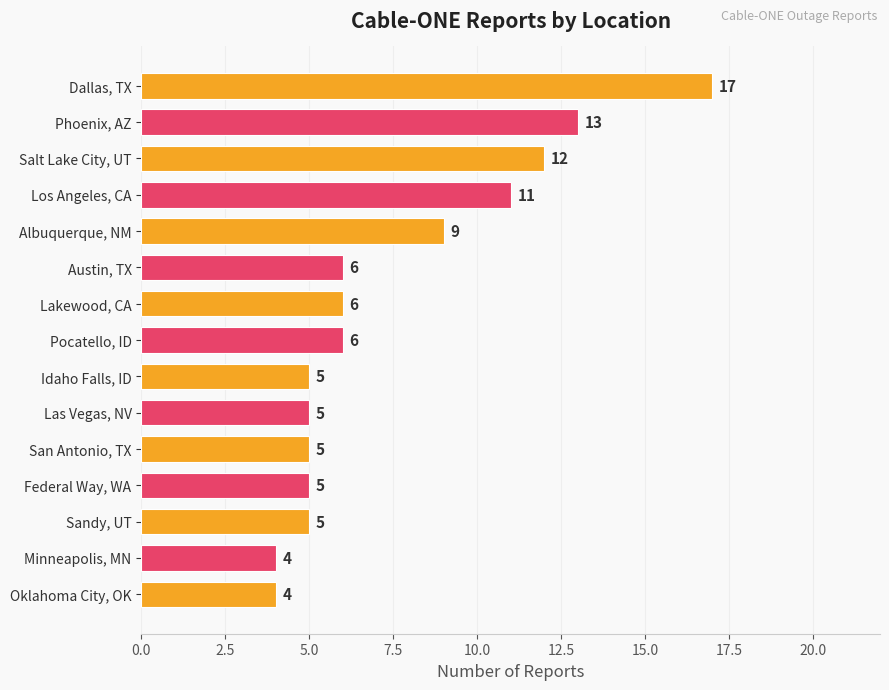

How many categories are shown in the chart?

15